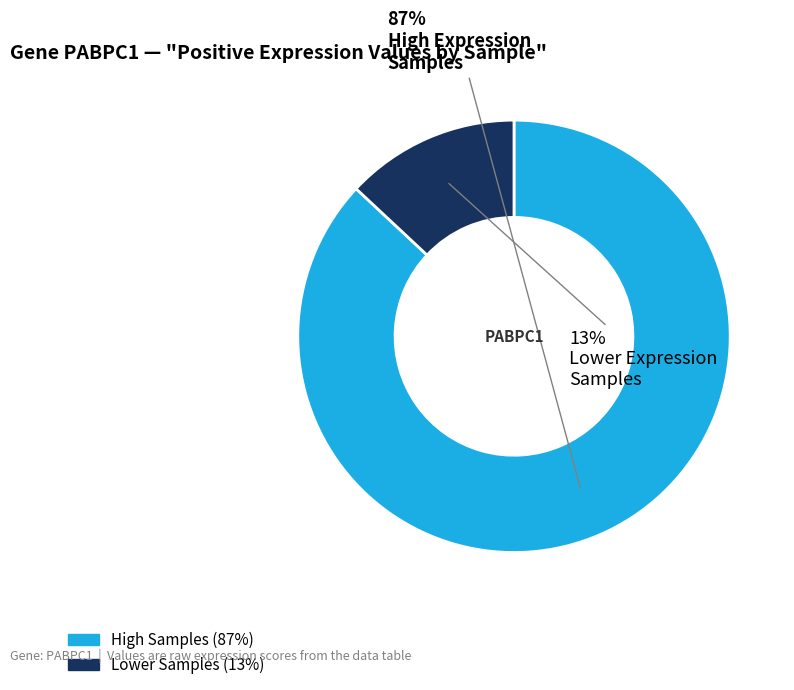

Is there any slice that represents more than half of the pie?

Yes